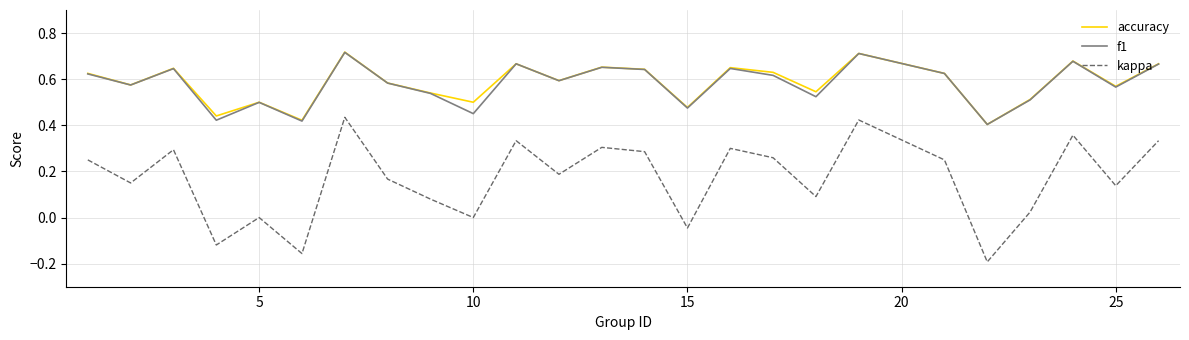

True or false: kappa and accuracy cross at least once.

False